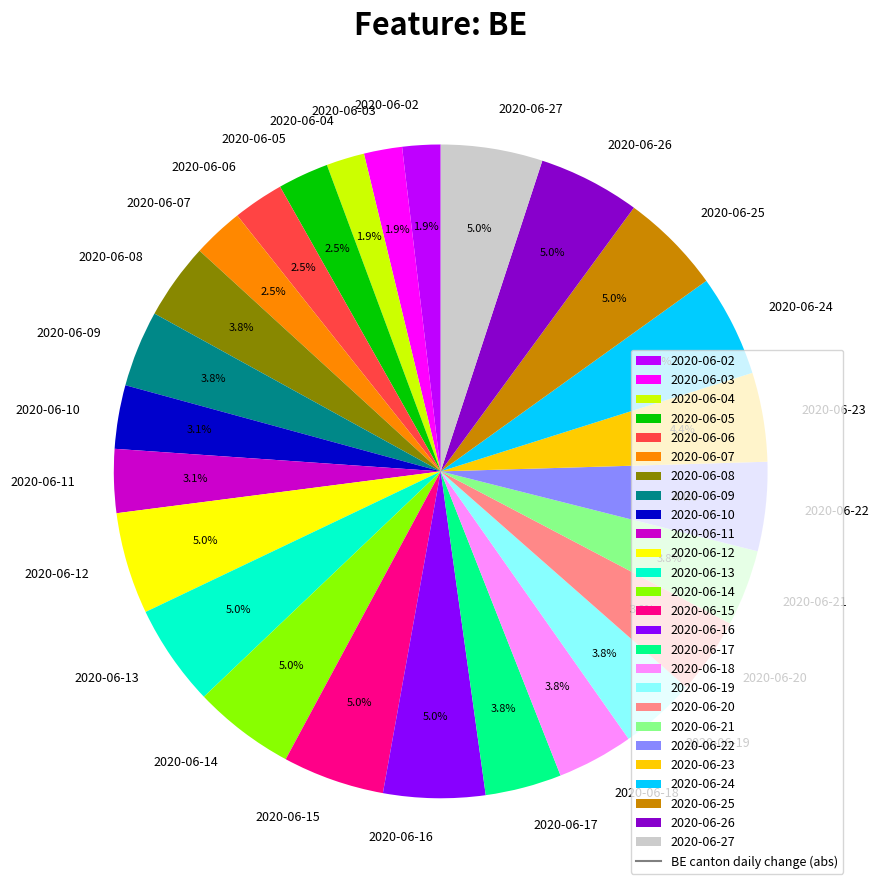

Which has a higher value, 2020-06-14 or 2020-06-21?

2020-06-14